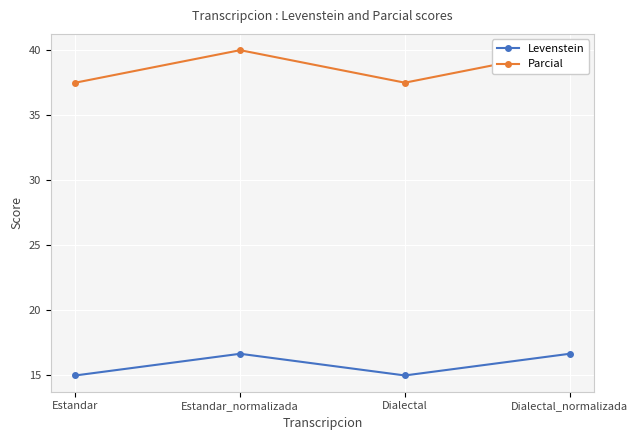

Where is Levenstein nearest to the value 15?

Estandar